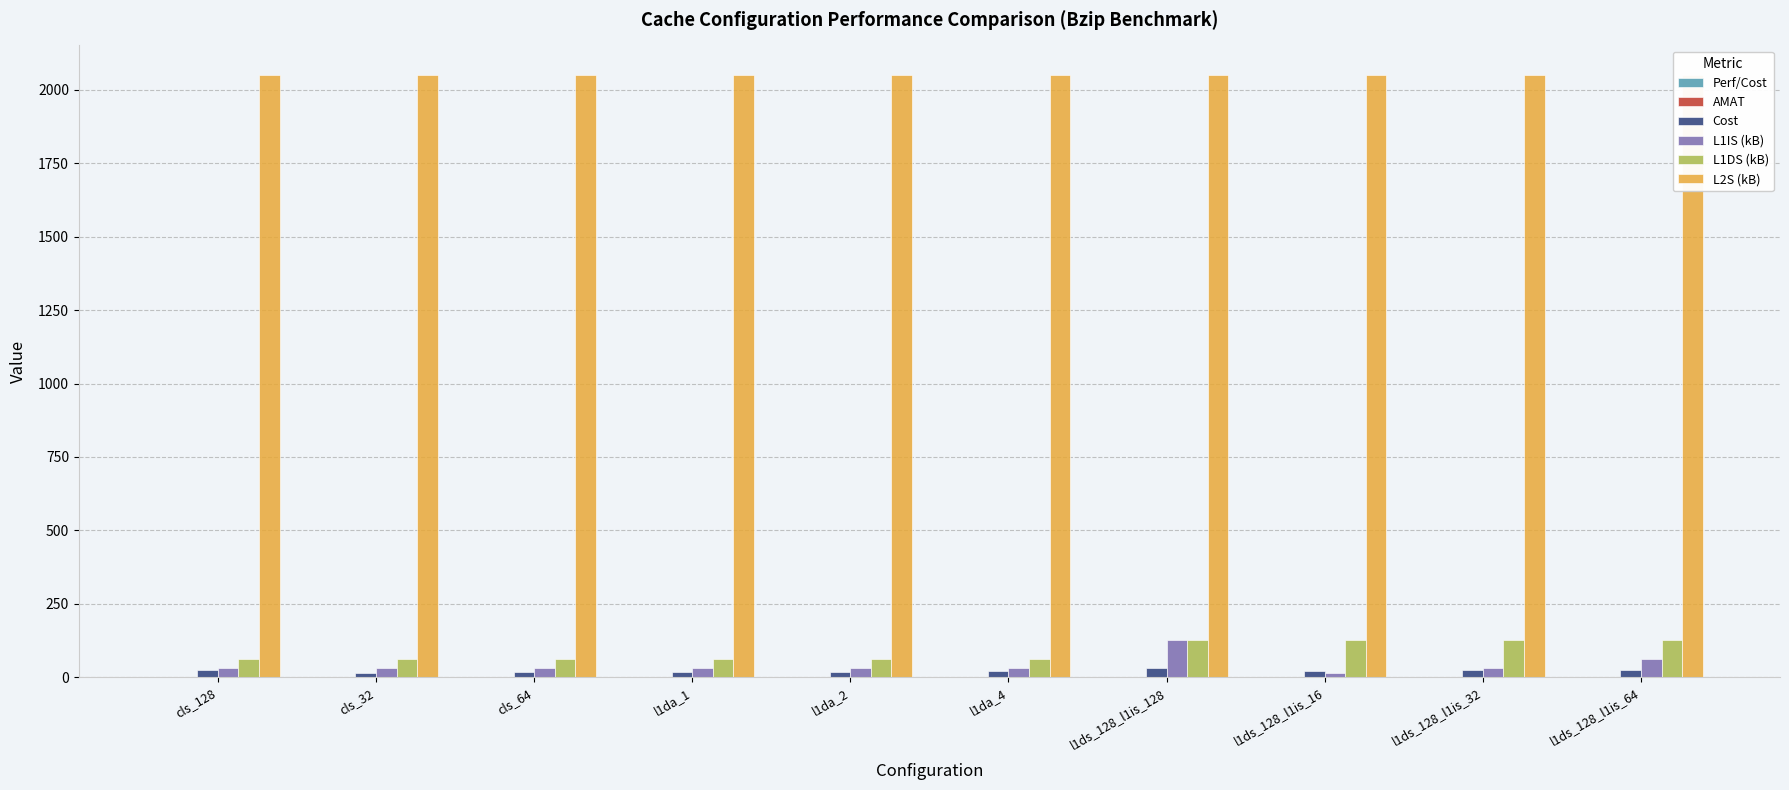

Reading right to left, what are all the values shown in this chart?

Perf/Cost: 0.1	0.1	0.1	0.1	0.1	0.1	0.1	0.1	0.1	0.1
AMAT: 0.5	0.5	0.5	0.5	0.6	0.6	0.6	0.6	1.0	0.4
Cost: 26.5	24.0	22.8	31.5	21.0	19.0	18.0	19.0	16.5	24.0
L1IS (kB): 64.0	32.0	16.0	128.0	32.0	32.0	32.0	32.0	32.0	32.0
L1DS (kB): 128.0	128.0	128.0	128.0	64.0	64.0	64.0	64.0	64.0	64.0
L2S (kB): 2048.0	2048.0	2048.0	2048.0	2048.0	2048.0	2048.0	2048.0	2048.0	2048.0